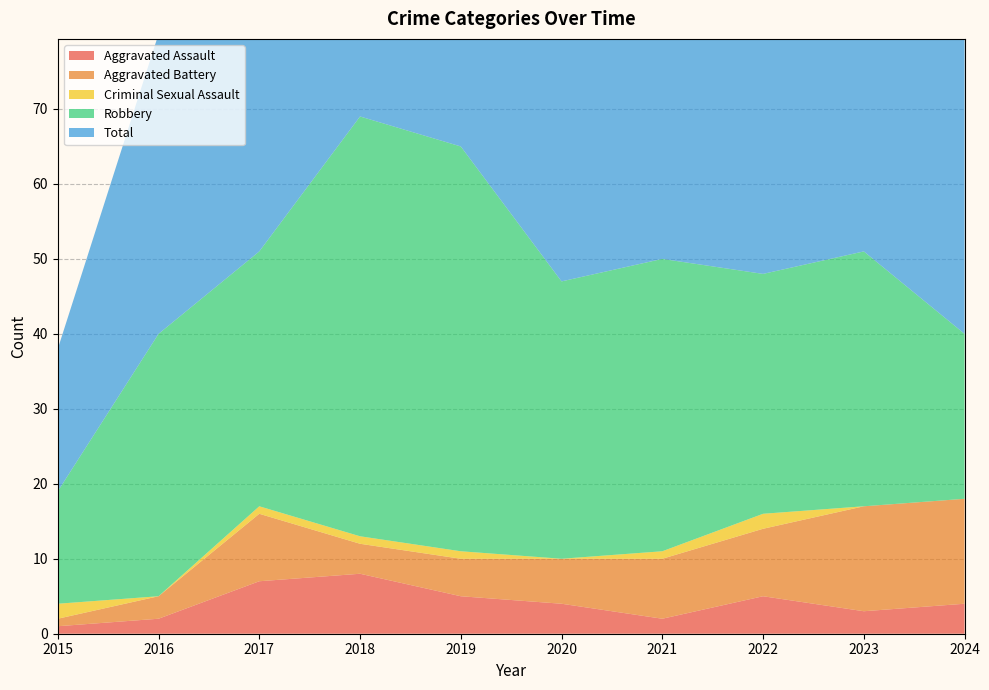

Reading right to left, what are all the values shown in this chart?

Aggravated Assault: 4	3	5	2	4	5	8	7	2	1
Aggravated Battery: 14	14	9	8	6	5	4	9	3	1
Criminal Sexual Assault: 0	0	2	1	0	1	1	1	0	2
Robbery: 22	34	32	39	37	54	56	34	35	15
Total: 40	51	49	50	47	65	69	51	40	19